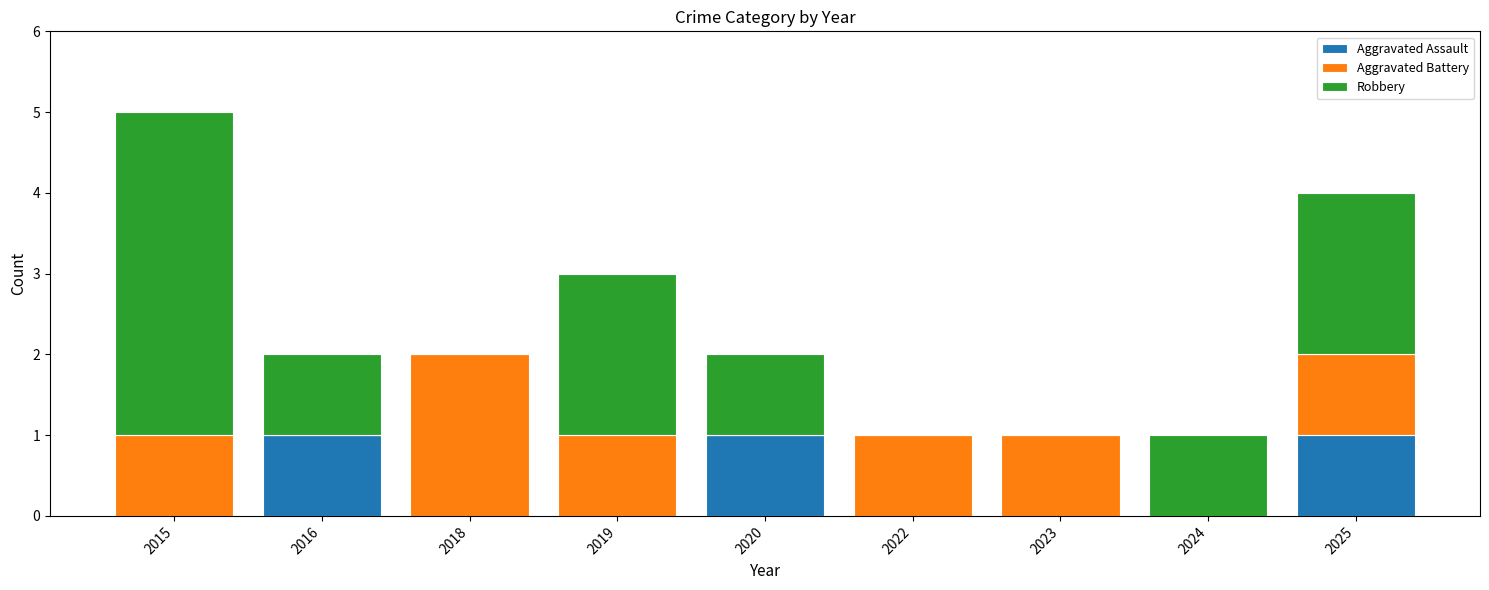

True or false: Aggravated Assault has a value of 0 at 2022.

True